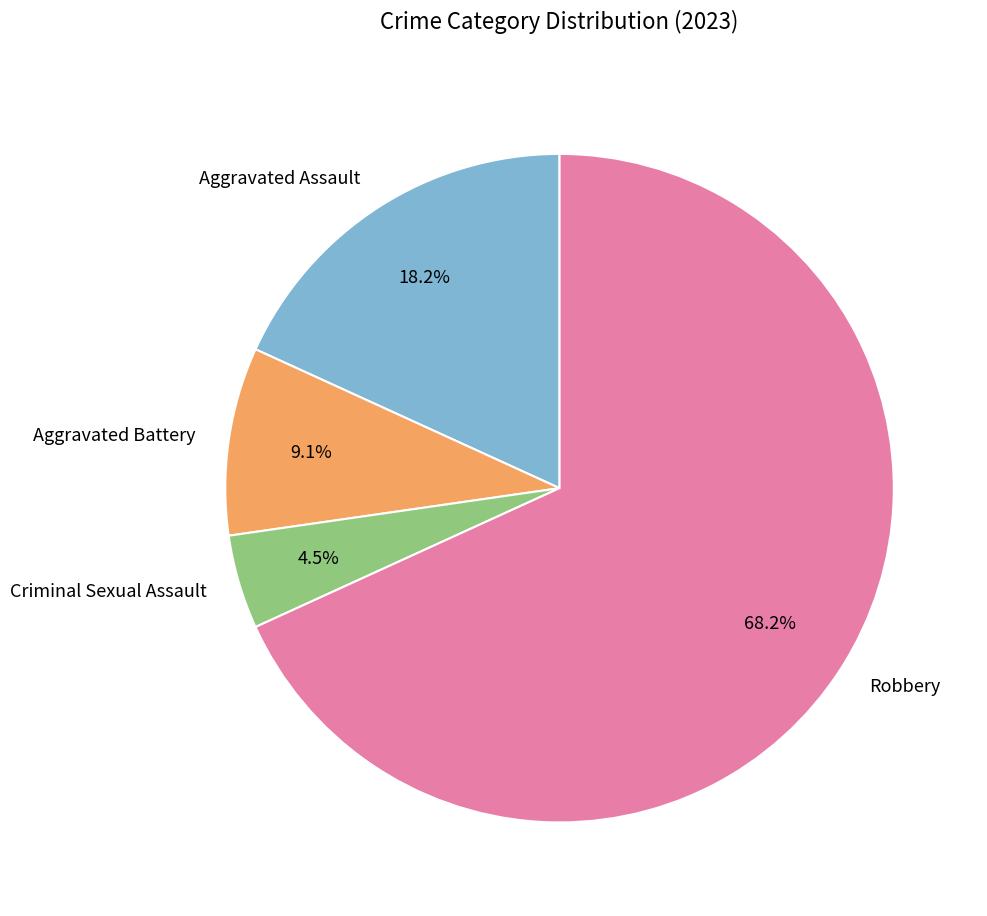

Is there a majority slice in this chart?

Yes